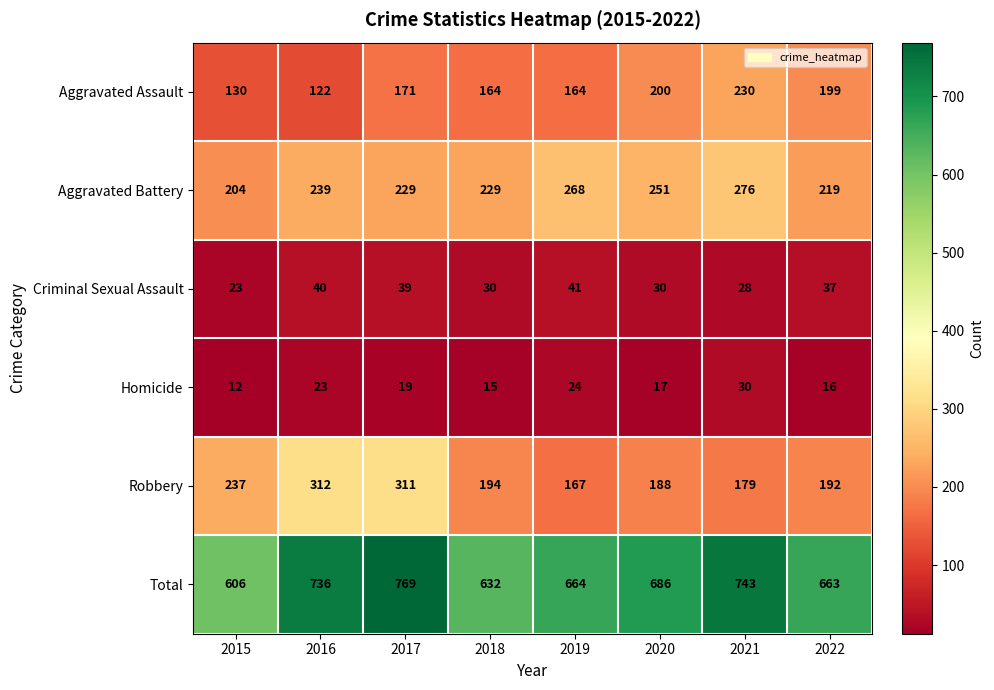

Rank the series by their maximum value, from highest to lowest.

Total, Robbery, Aggravated Battery, Aggravated Assault, Criminal Sexual Assault, Homicide